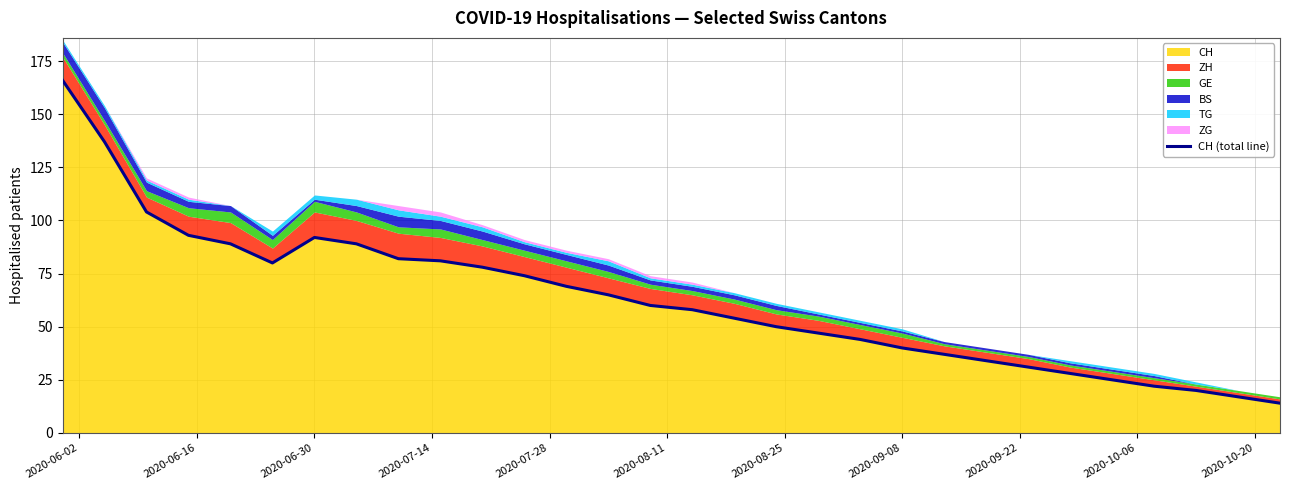

What is the maximum value for CH?

166